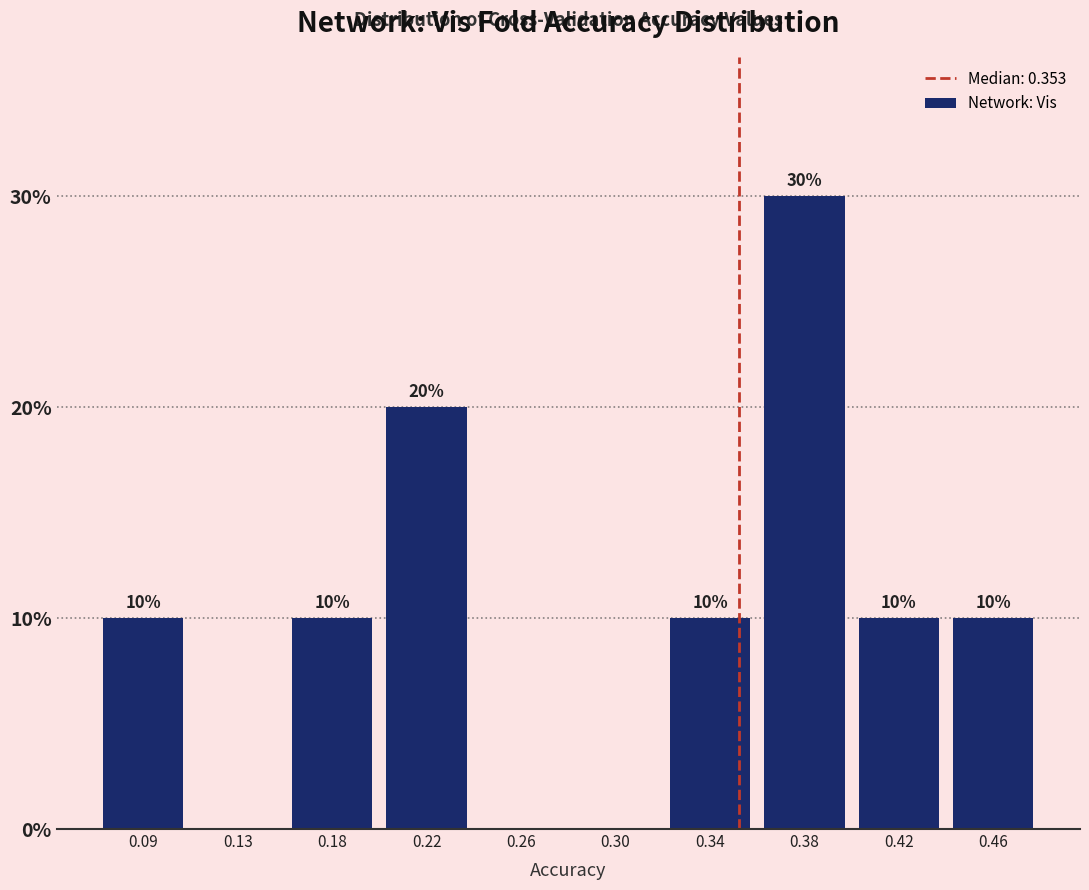

Reading right to left, what are all the values shown in this chart?

0.46=10	0.42=10	0.38=30	0.34=10	0.30=0	0.26=0	0.22=20	0.18=10	0.13=0	0.09=10